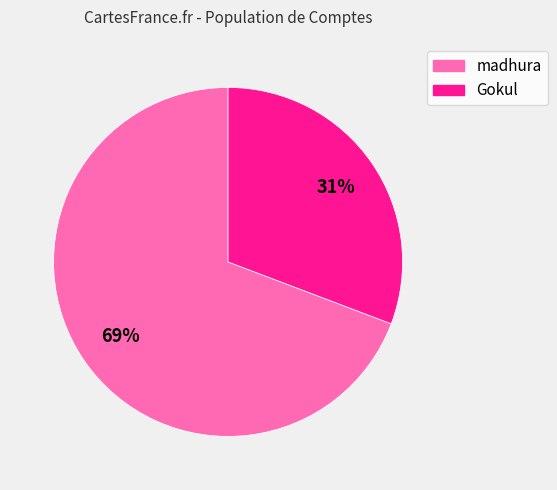

The Gokul slice represents 18% of the pie. True or false?

False